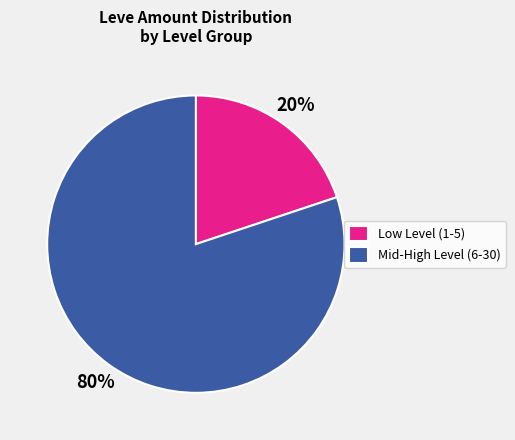

Combined, do Low Level (1-5) and Mid-High Level (6-30) account for over 50%?

Yes